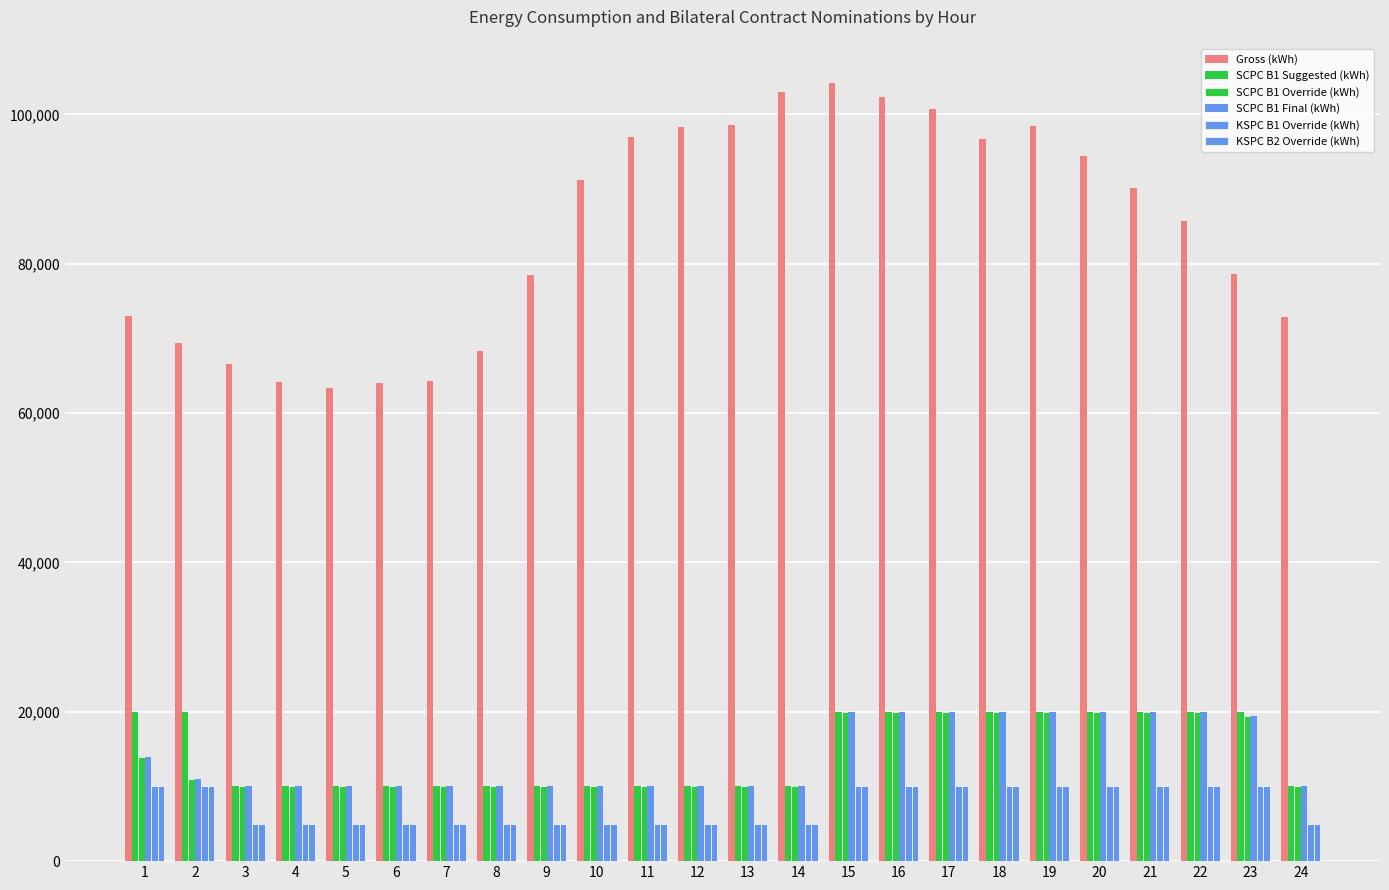

What is the value of the SCPC B1 Suggested (kWh) bar at the 20th from the left?

20000.0